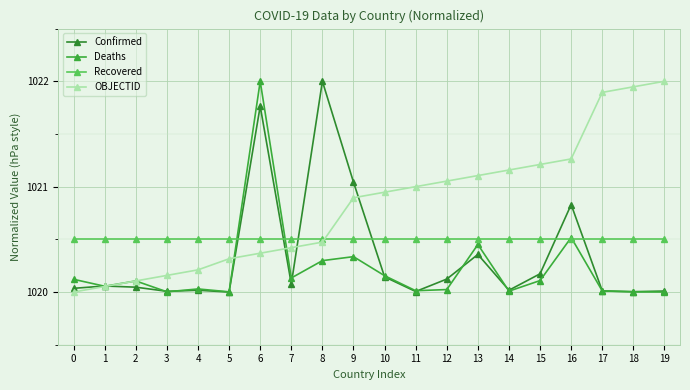

At which category is the sum across all series the highest?

6